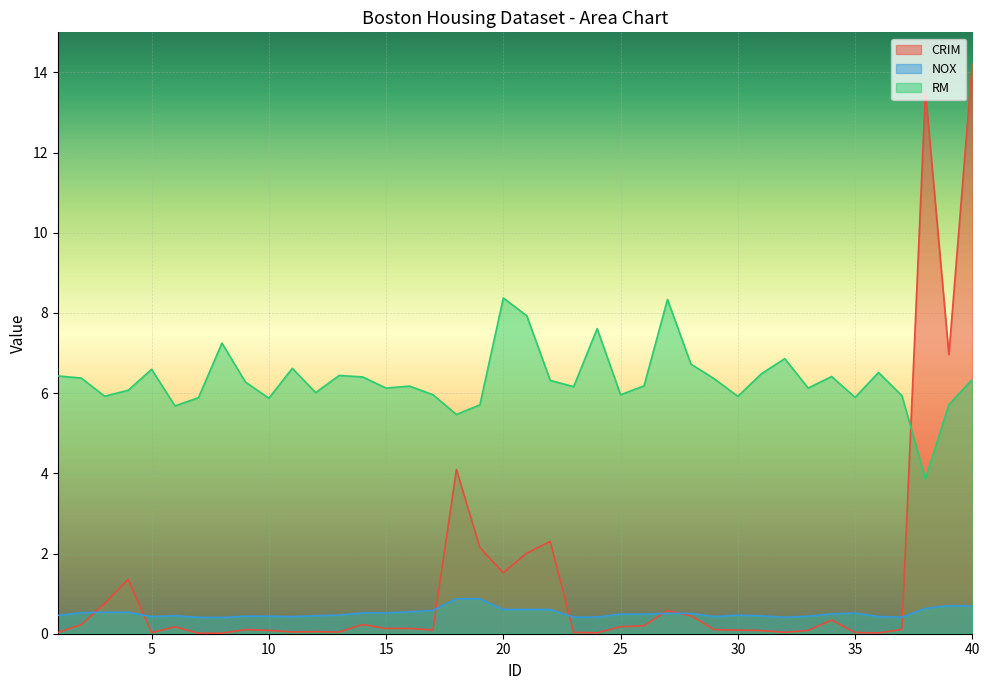

Does the chart display data point markers on the line(s)?

No